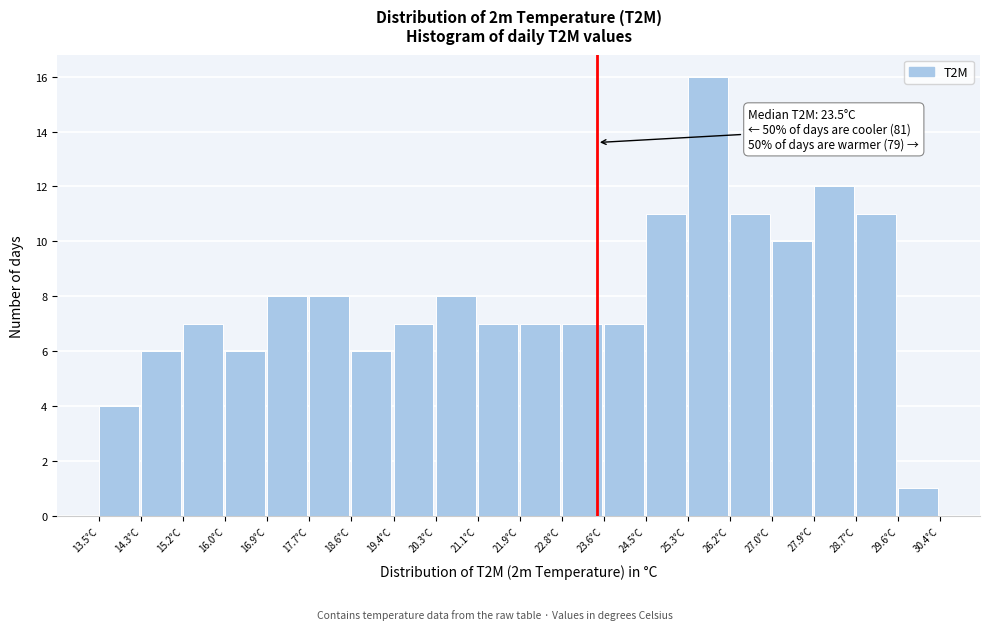

Over which range of the x-axis is the bar tallest?

25.3 to 26.2